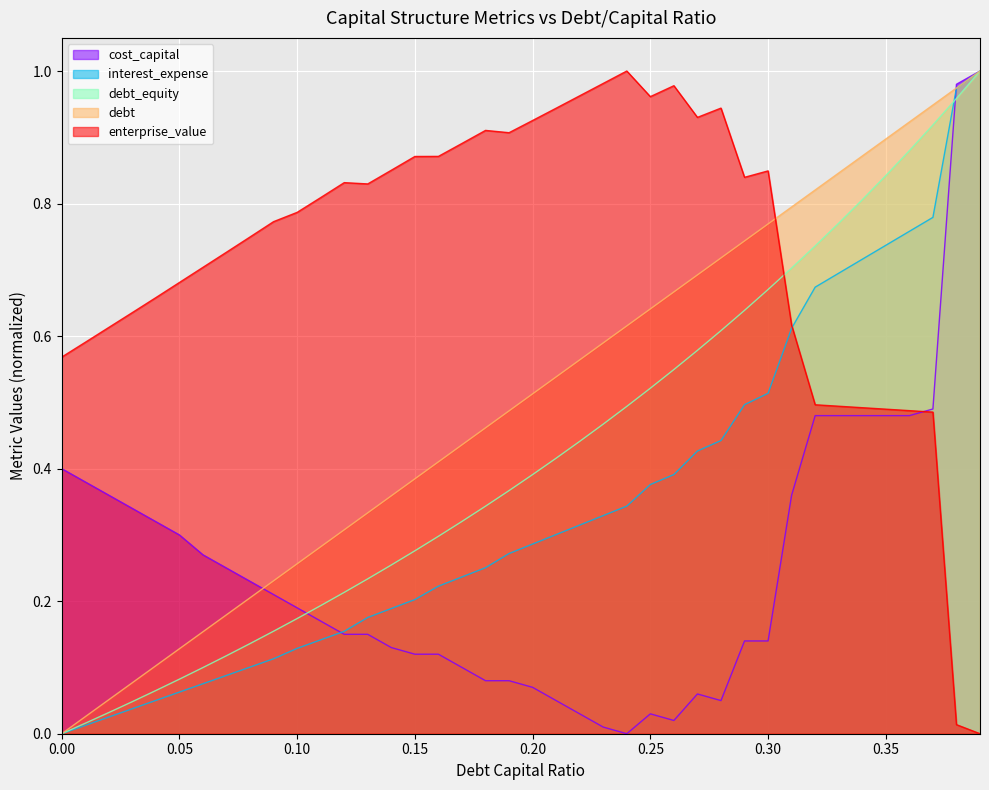

True or false: cost_capital and enterprise_value cross at least once.

True